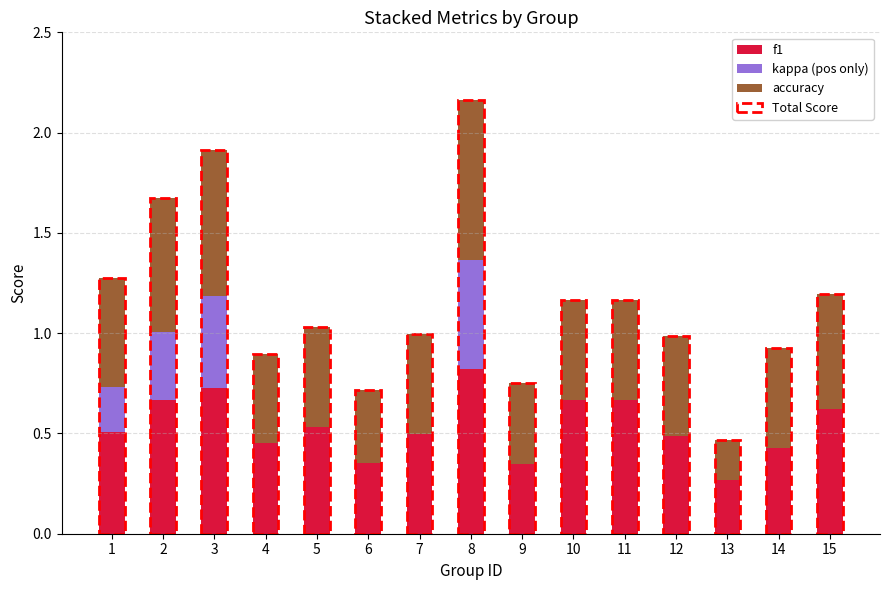

Which has a higher value, 2 or 11?

2